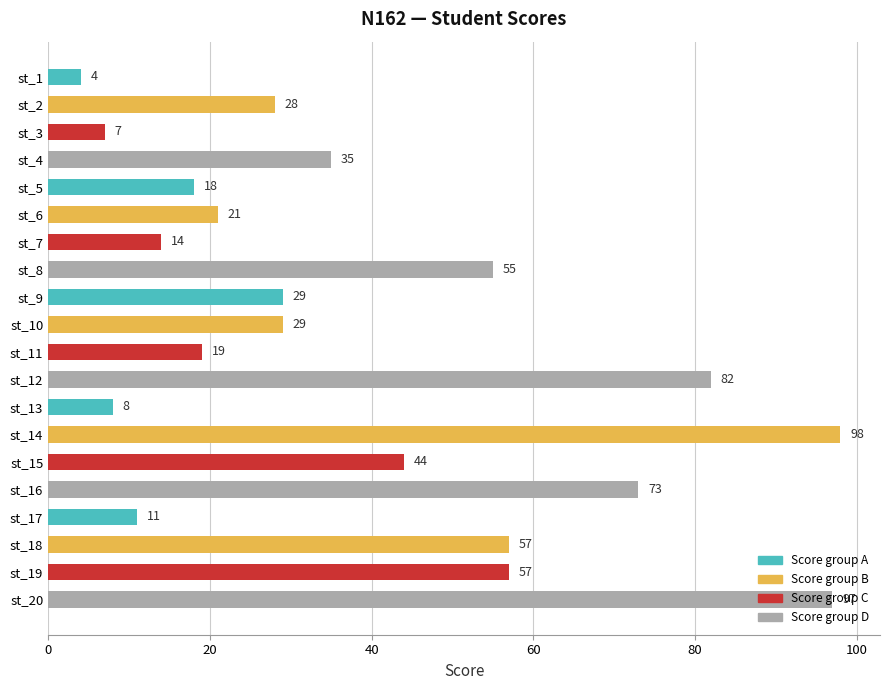

What is the maximum value shown in the chart?

98